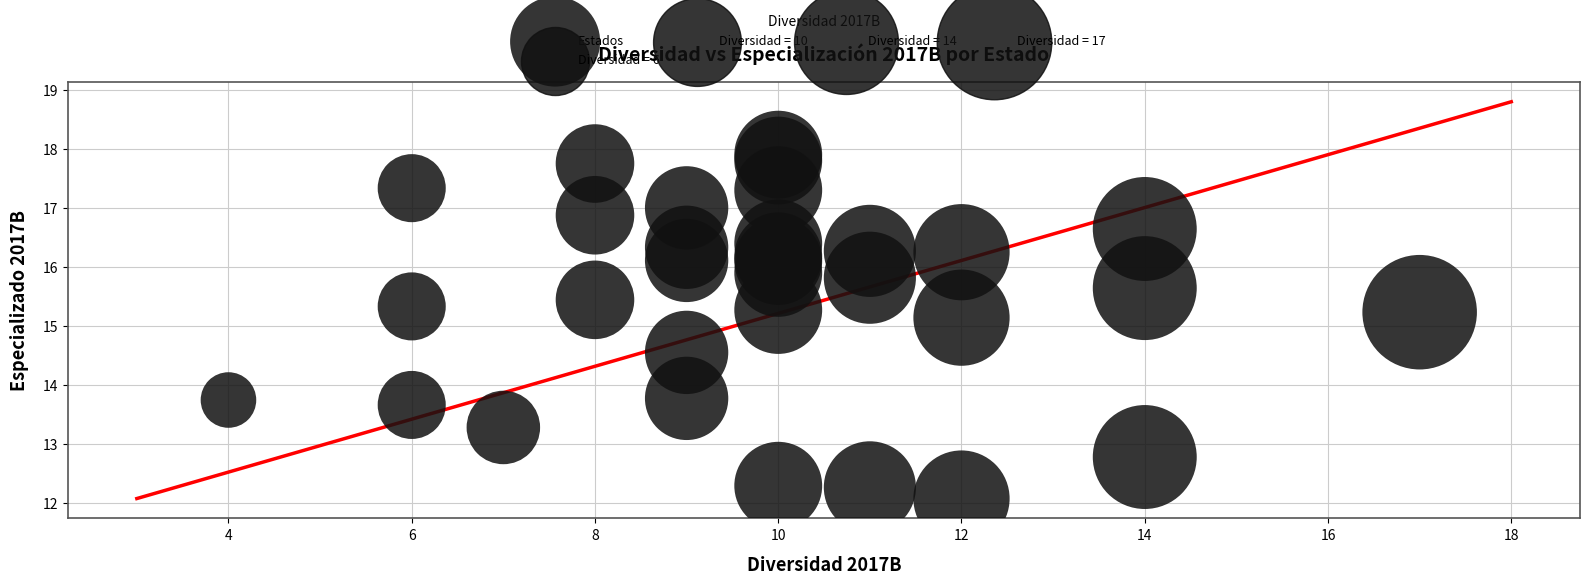

What is the range of Y values (max minus min)?

5.8